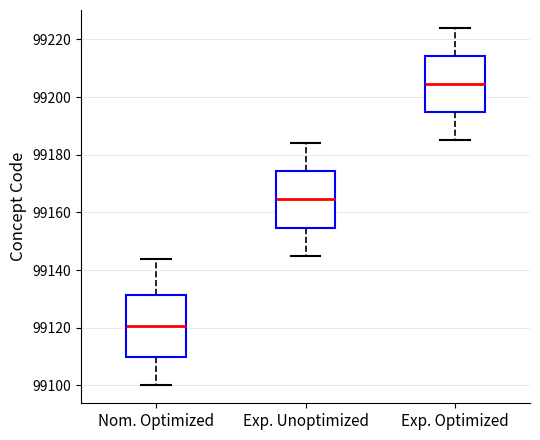

Which box's median line is the highest?

Exp. Optimized